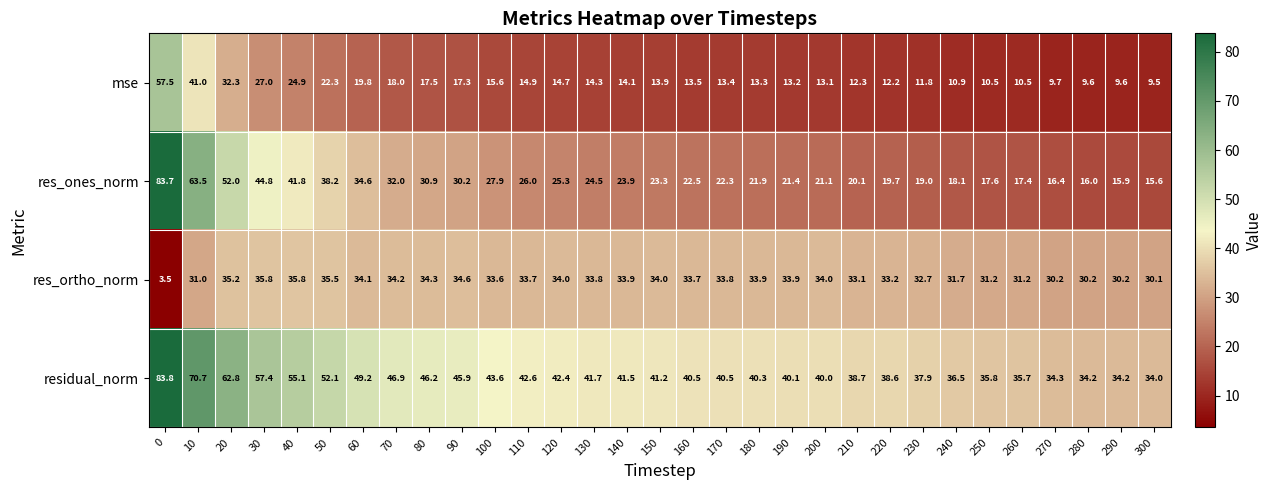

At how many categories does at least one series exceed 41?

16